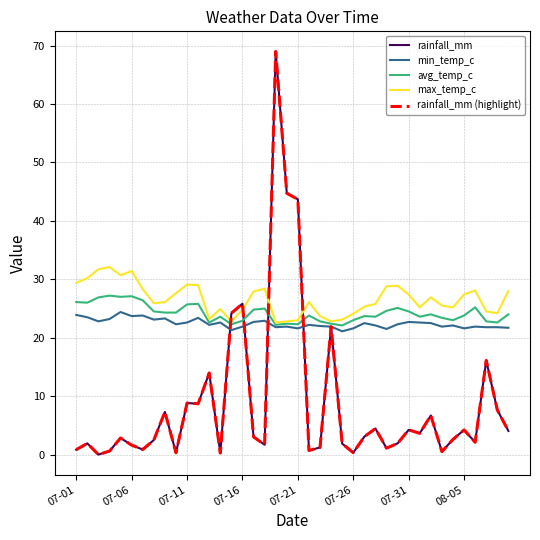

Is this an area chart (filled region under the line)?

No